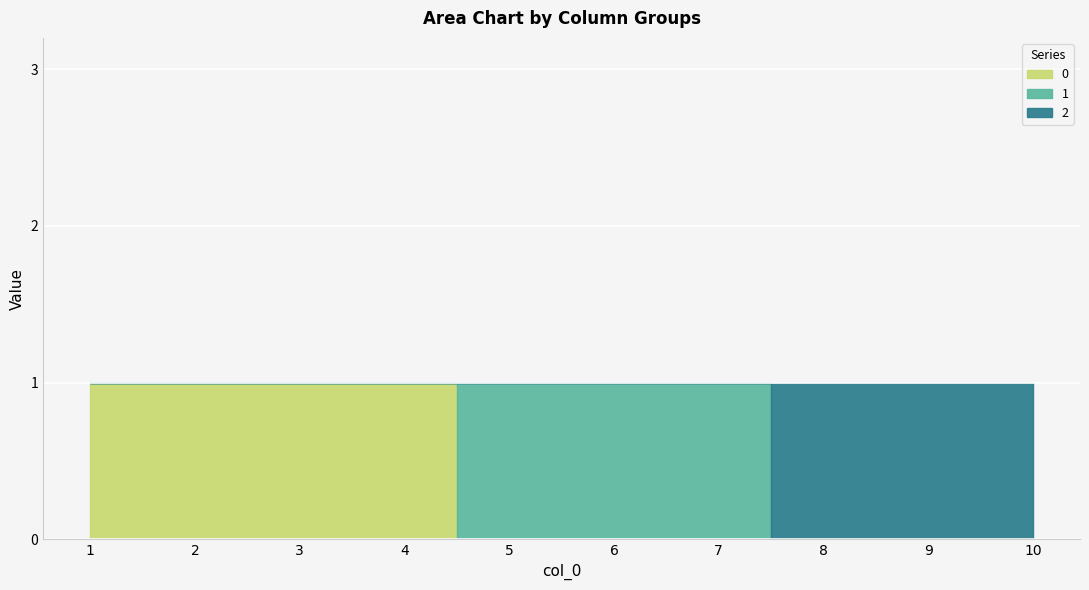

Does the chart display data point markers on the line(s)?

No